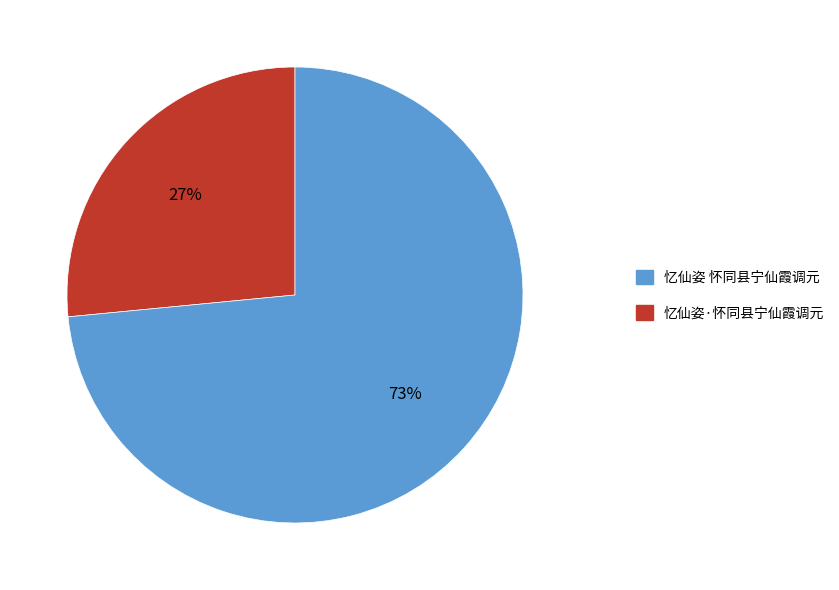

Is there any slice that represents more than half of the pie?

Yes